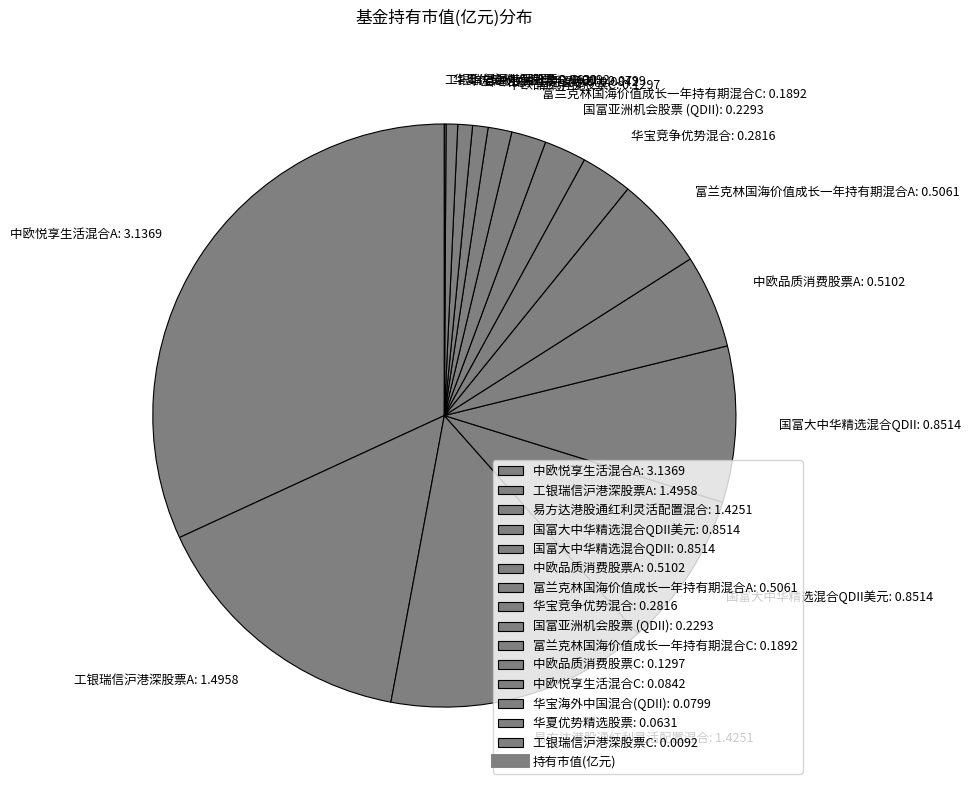

What is the largest slice in the pie chart?

中欧悦享生活混合A: 3.1369